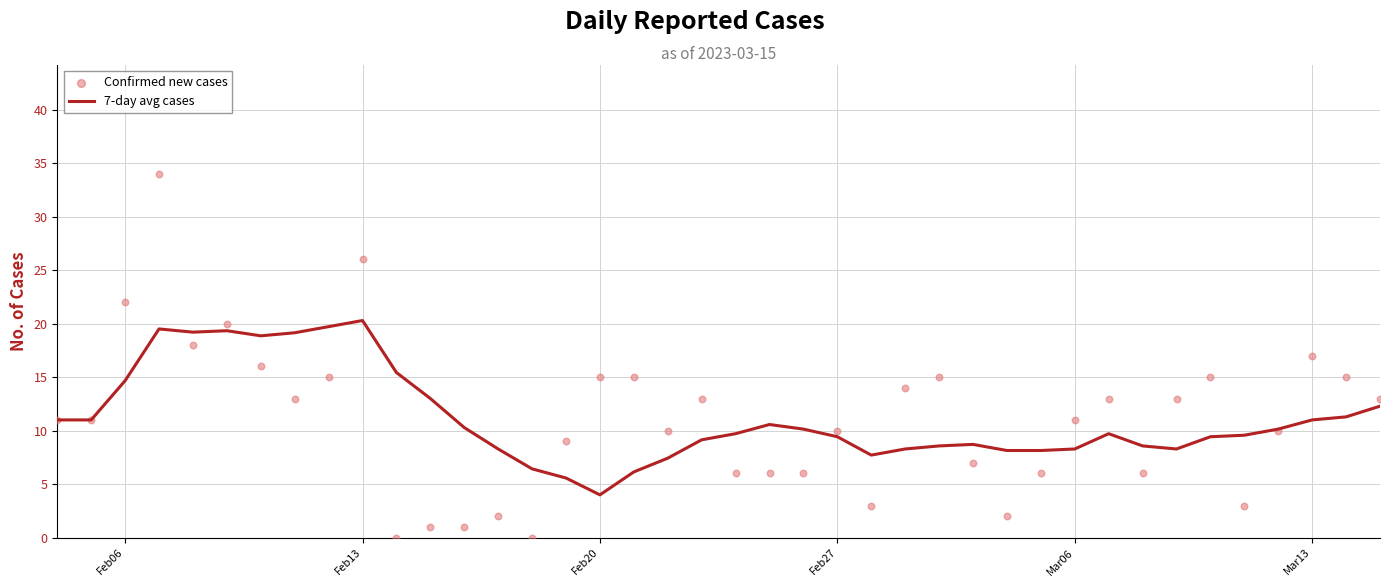

At which label does 7-day avg cases reach its minimum?

Feb20